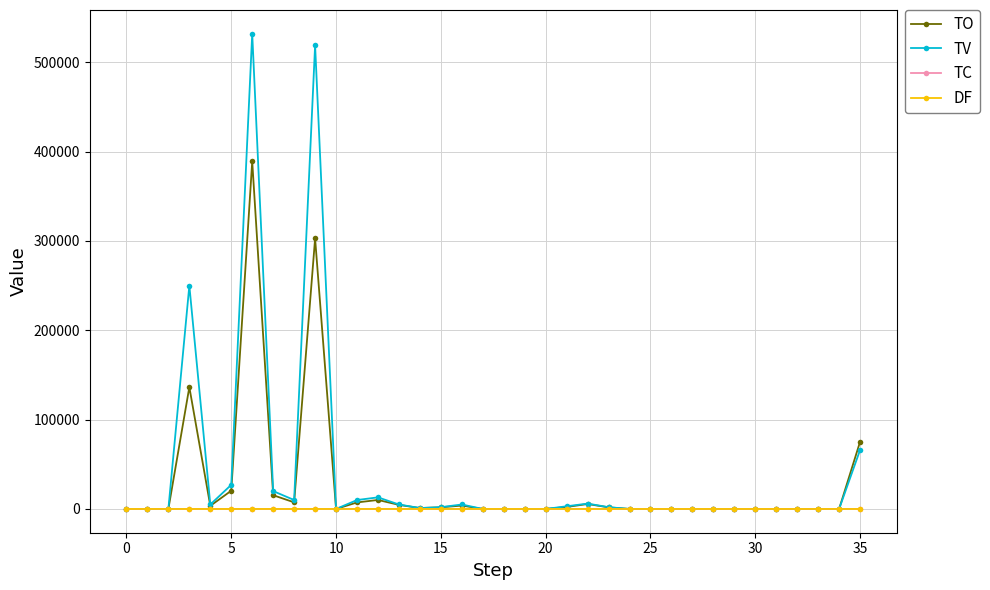

True or false: TC has more than 0 interior local peaks.

True